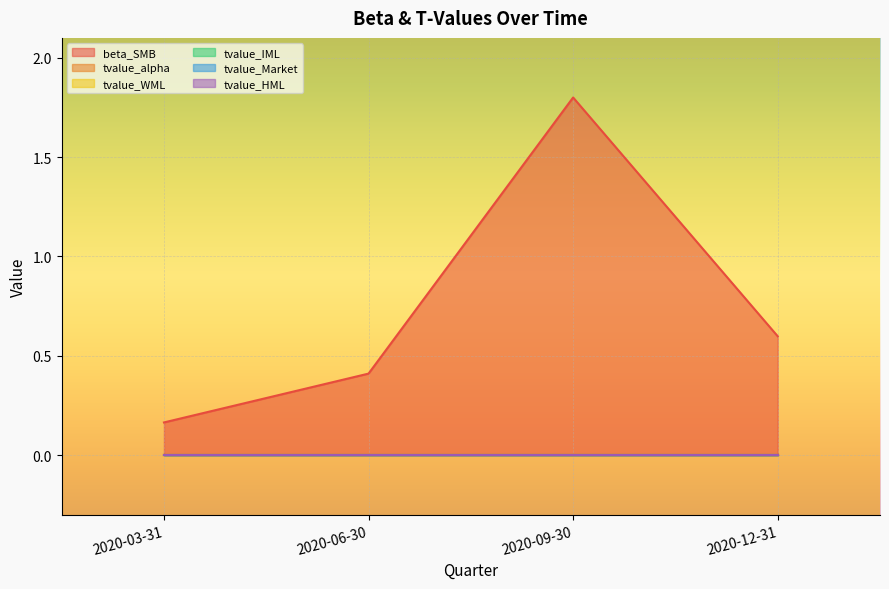

True or false: tvalue_Market and tvalue_IML cross at least once.

False